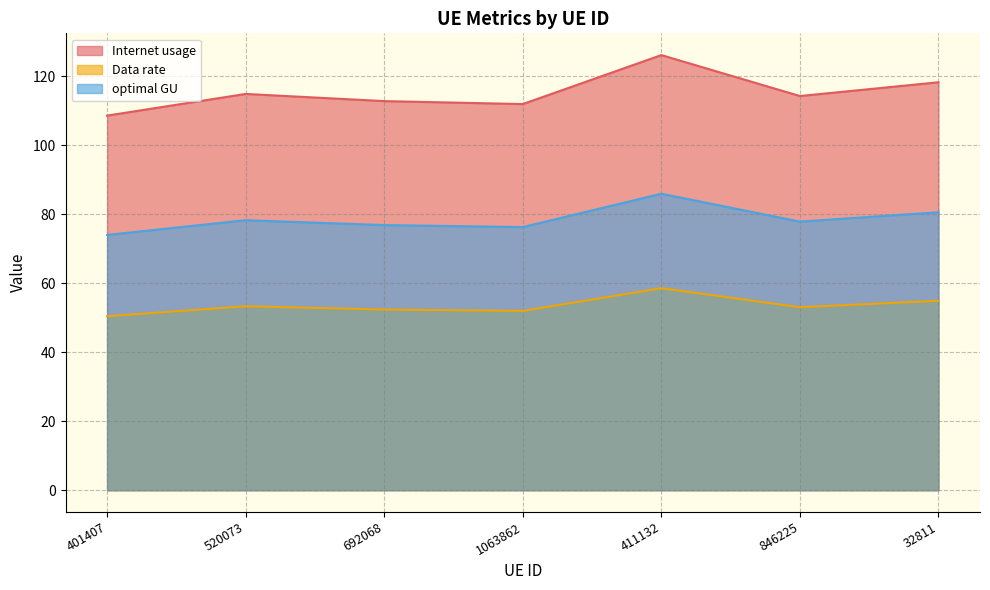

At how many categories does at least one series exceed 55?

7